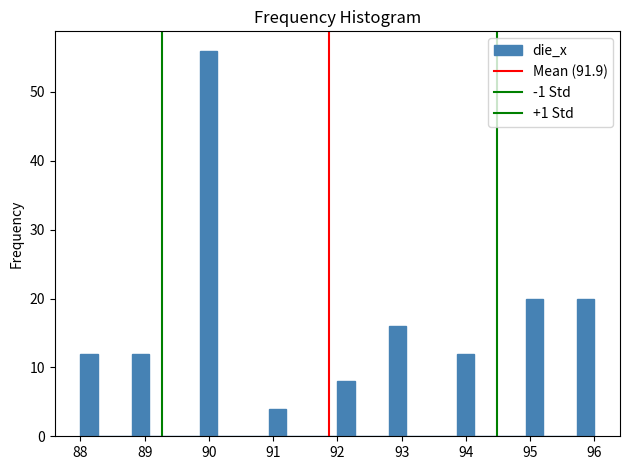

Read against the x-axis, roughly where is the centre of the tallest bar?

90.0